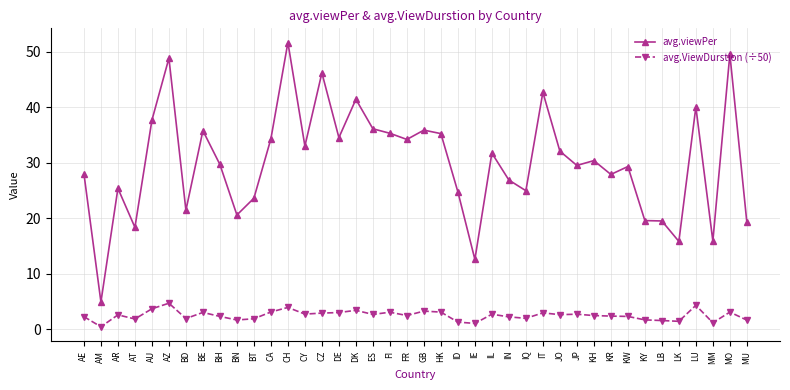

What is the label of the 18th point from the right?

ID